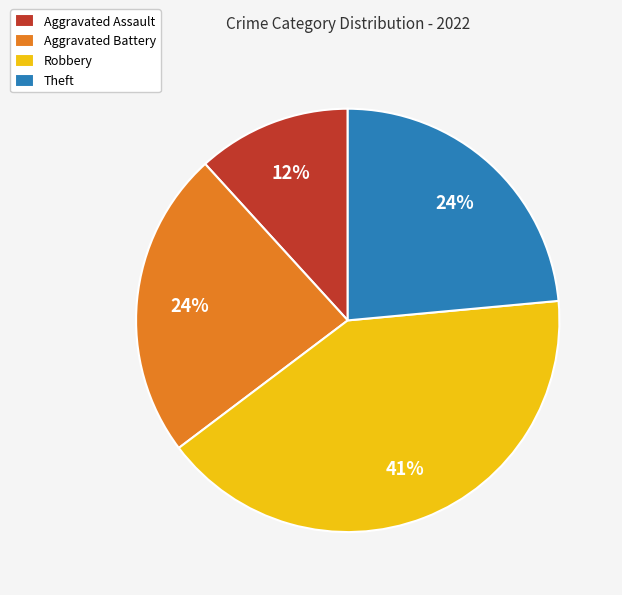

True or false: Robbery accounts for 54% of the total.

False